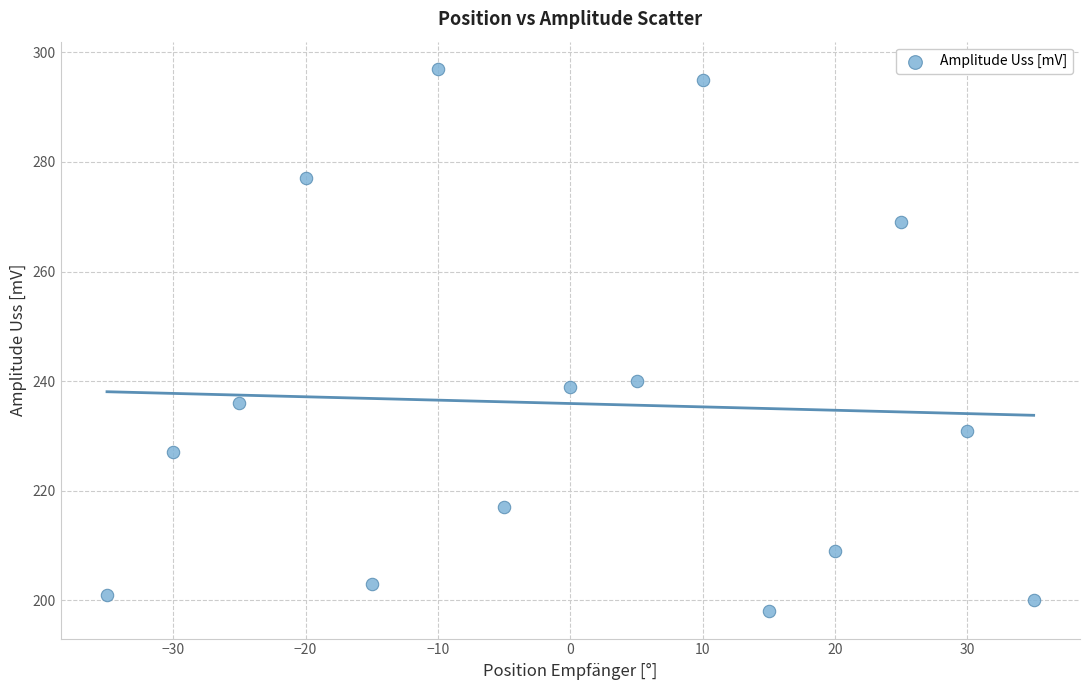

What is the range of Y values (max minus min)?

99